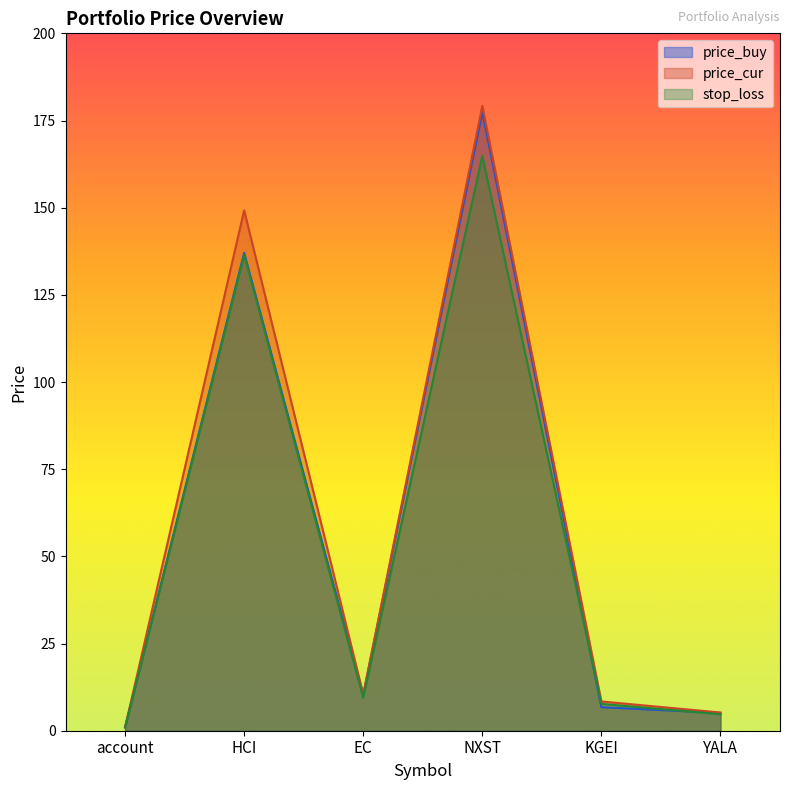

True or false: price_buy and price_cur intersect in this chart.

False